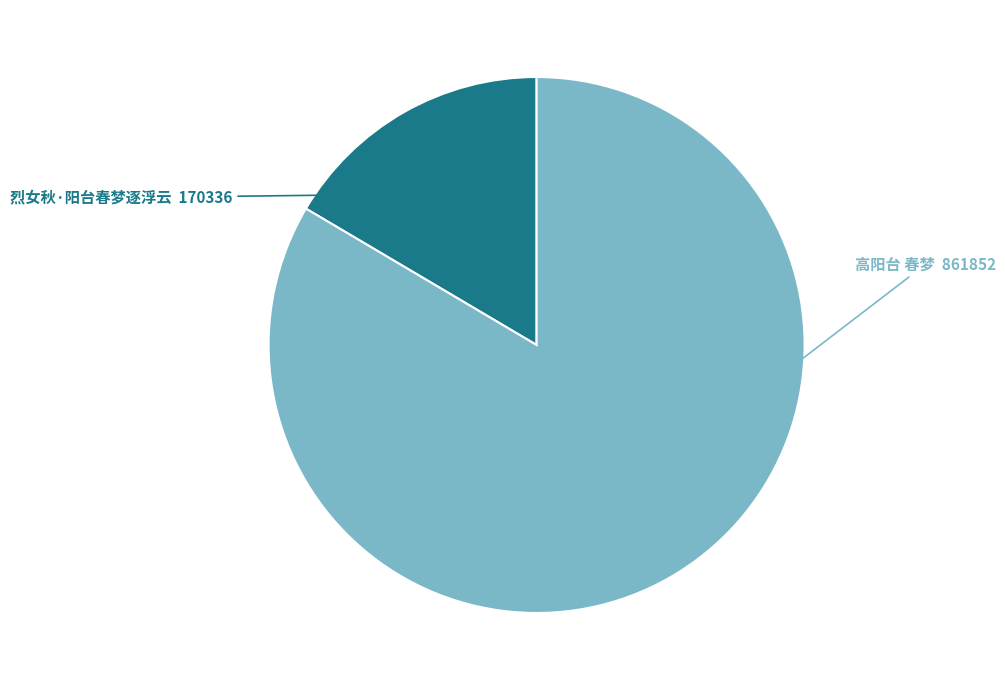

What is the smallest slice in the pie chart?

烈女秋·阳台春梦逐浮云